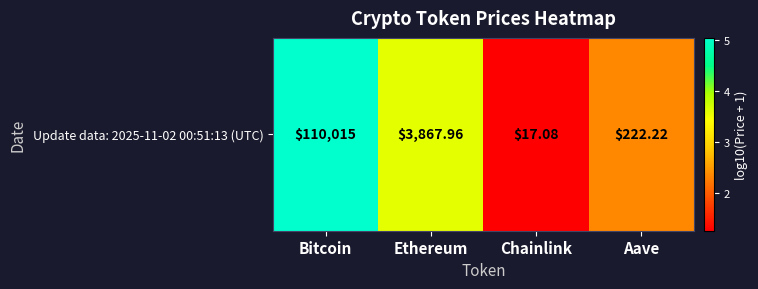

List the labels in order of value, largest first.

Bitcoin, Ethereum, Aave, Chainlink